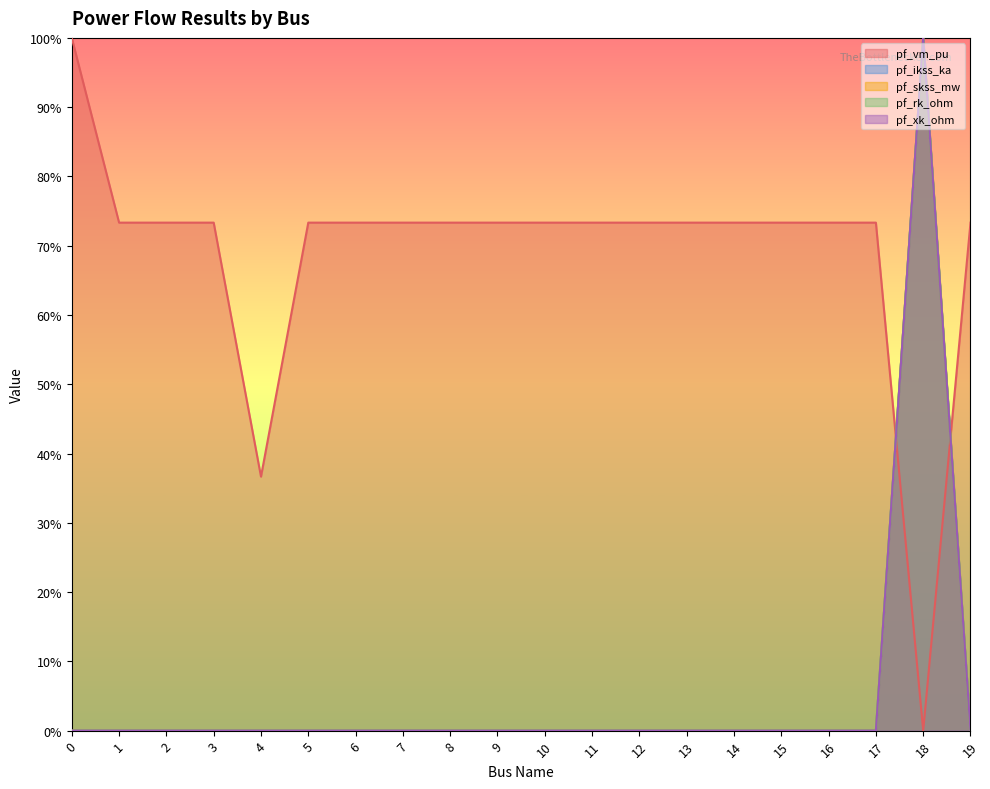

At how many categories does at least one series exceed 0?

20